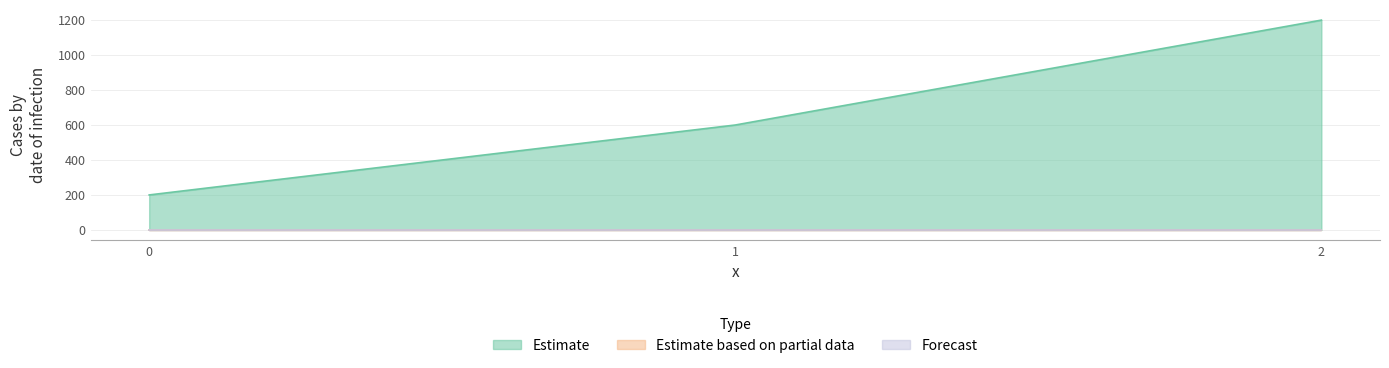

List the labels in order of Forecast value, smallest first.

0, 1, 2